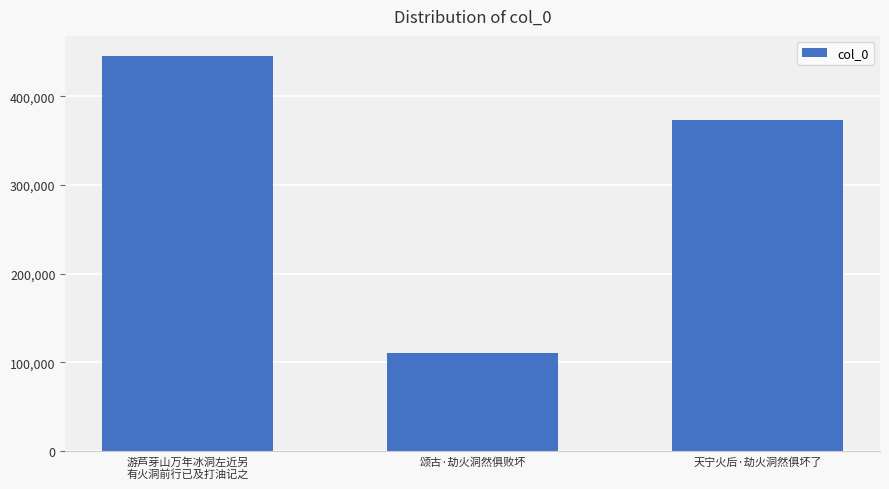

What is the label of the 1st bar from the right?

天宁火后·劫火洞然俱坏了